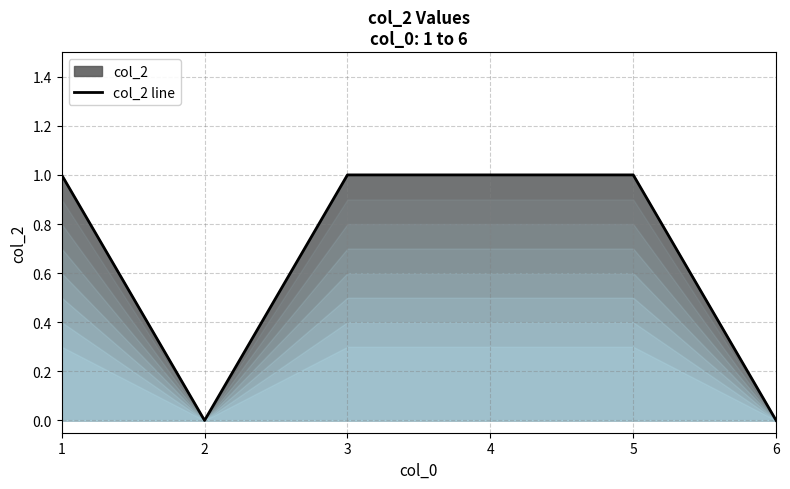

How many values are between 0 and 1?

6